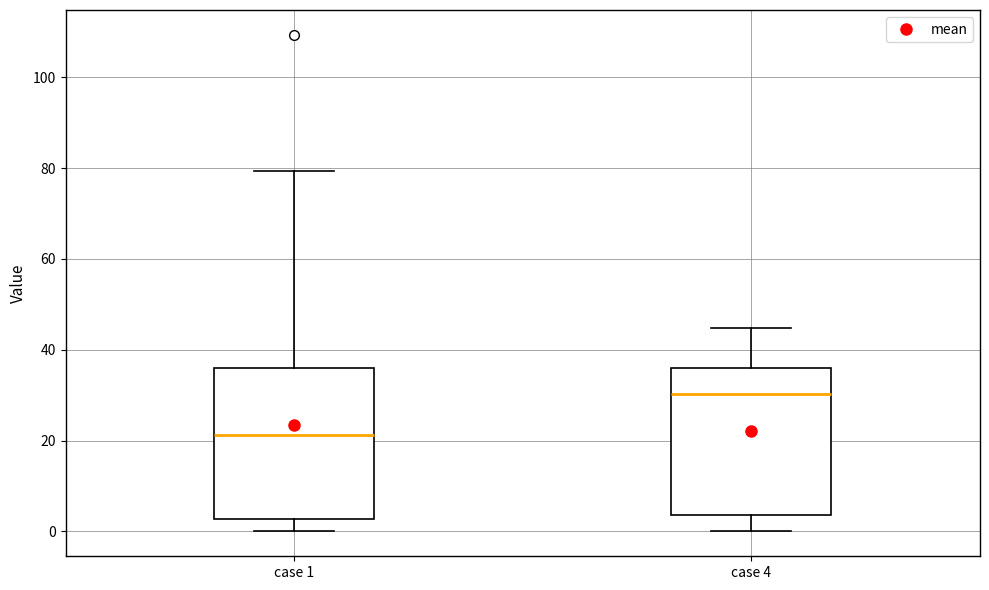

Which box has the highest median line?

case 4